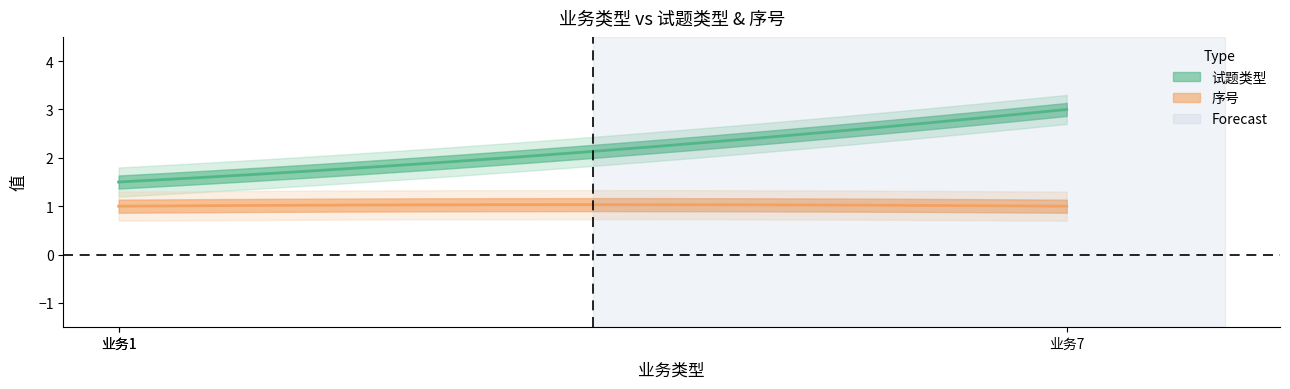

Which series has the widest spread of values?

试题类型